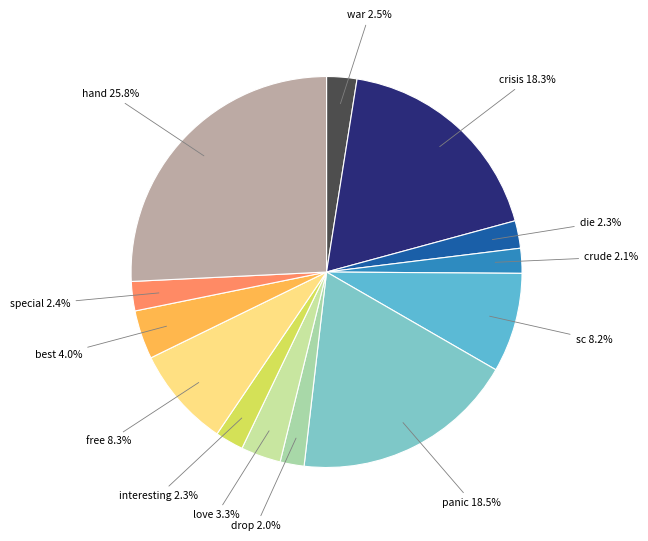

Count the number of slices in the pie.

13